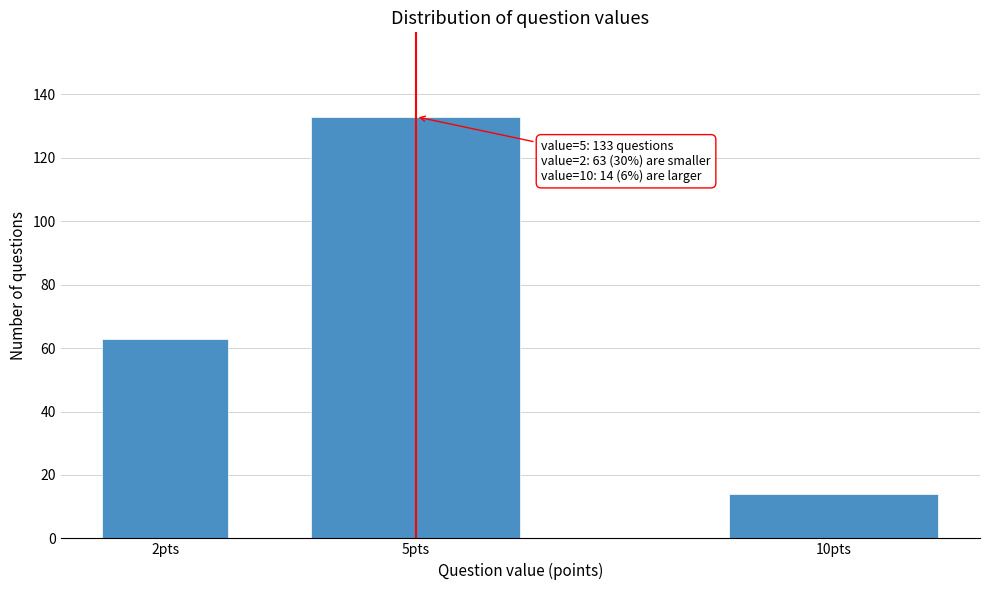

Reading left to right, what are all the values shown in this chart?

63	133	14